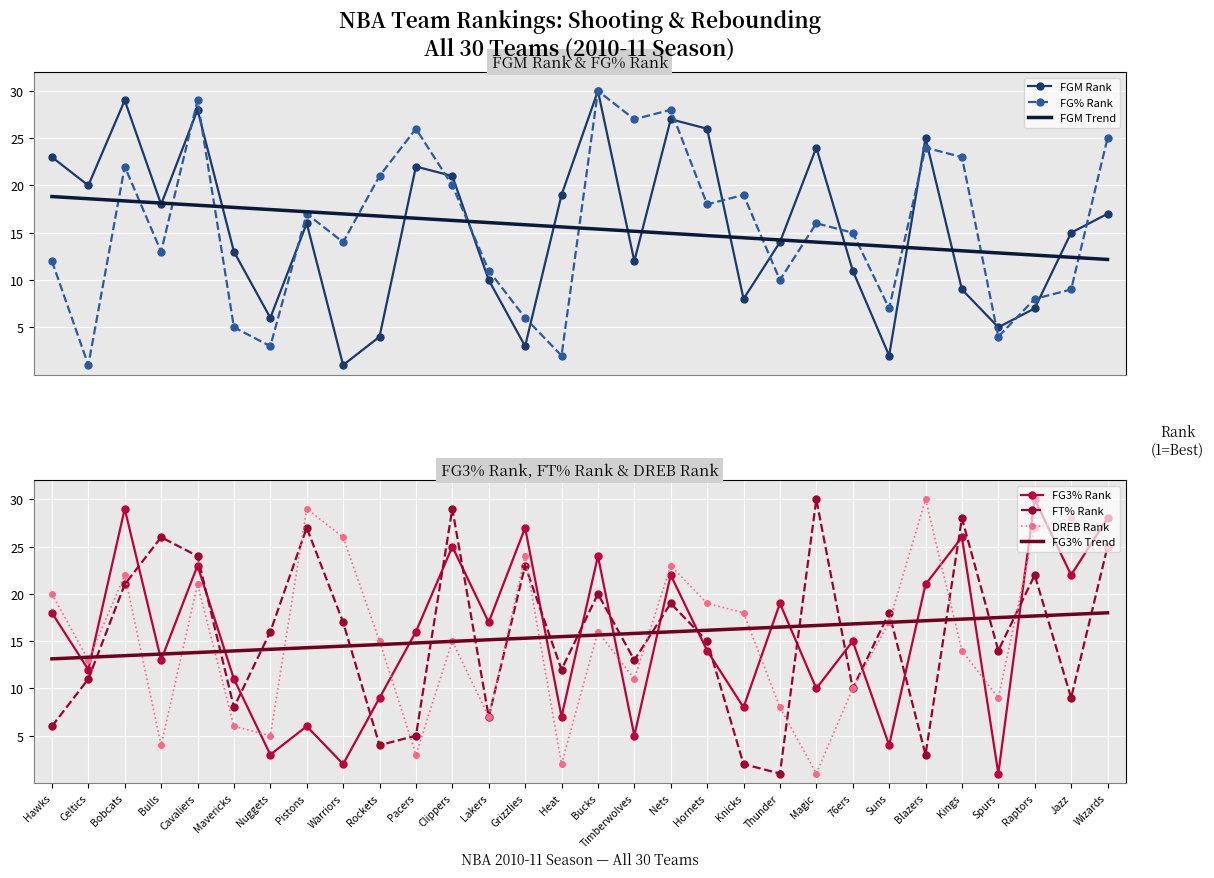

What is the maximum value for FGM Trend?

18.8